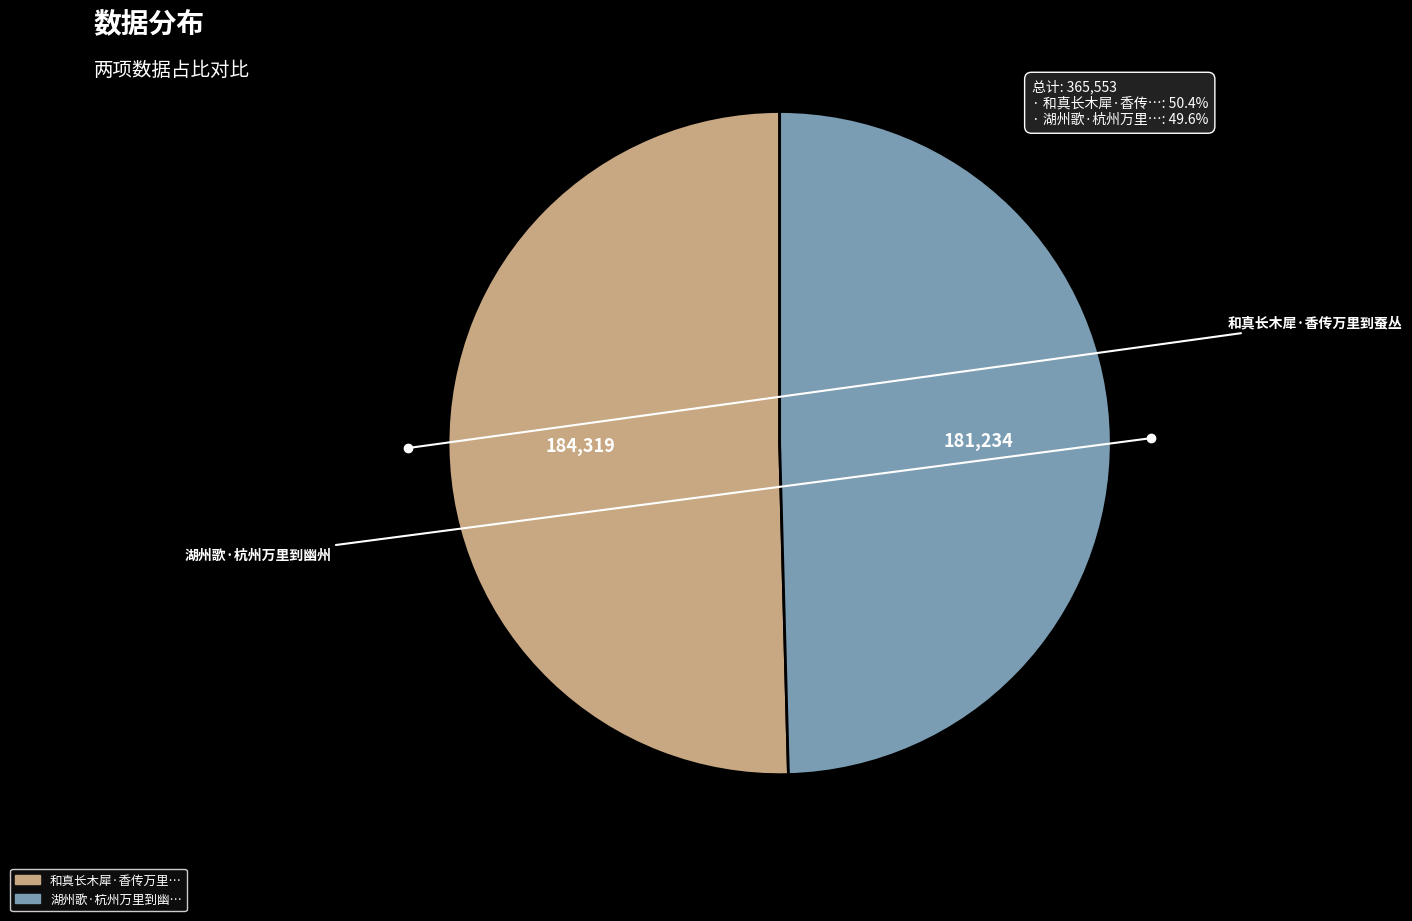

Is there any slice that represents more than half of the pie?

Yes